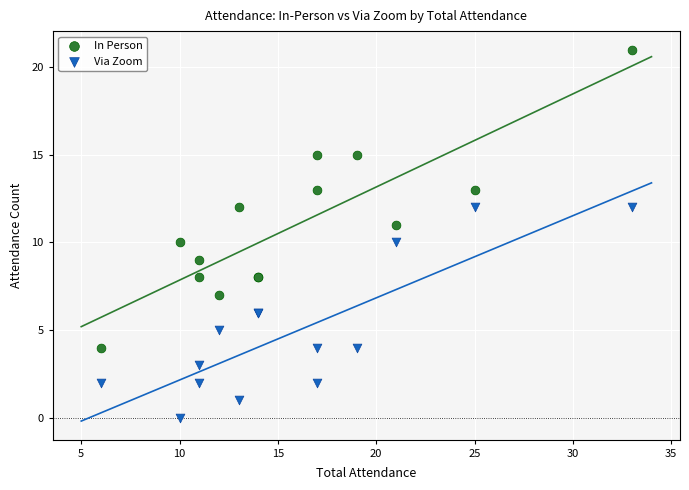

Which series contains the lowest Y value?

Via Zoom